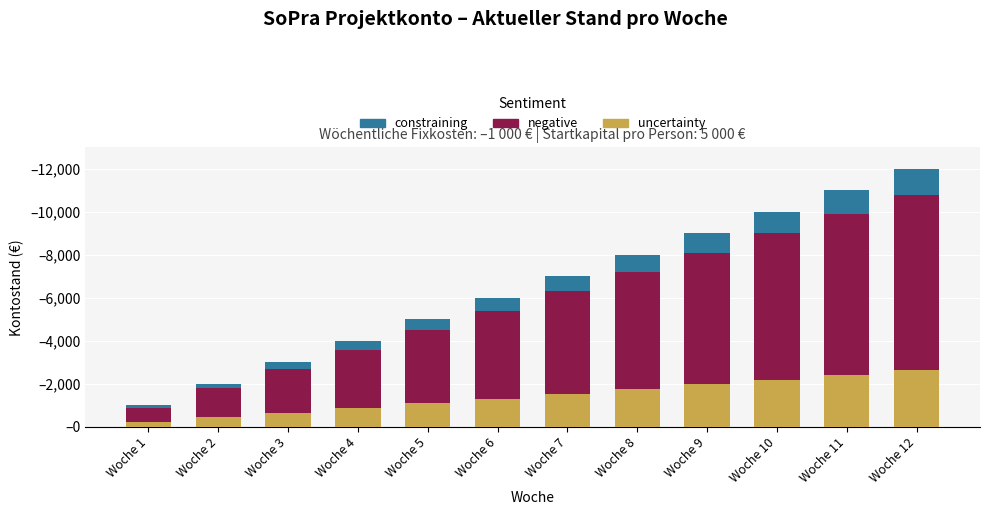

List the series in order of their overall mean, lowest first.

constraining, uncertainty, negative